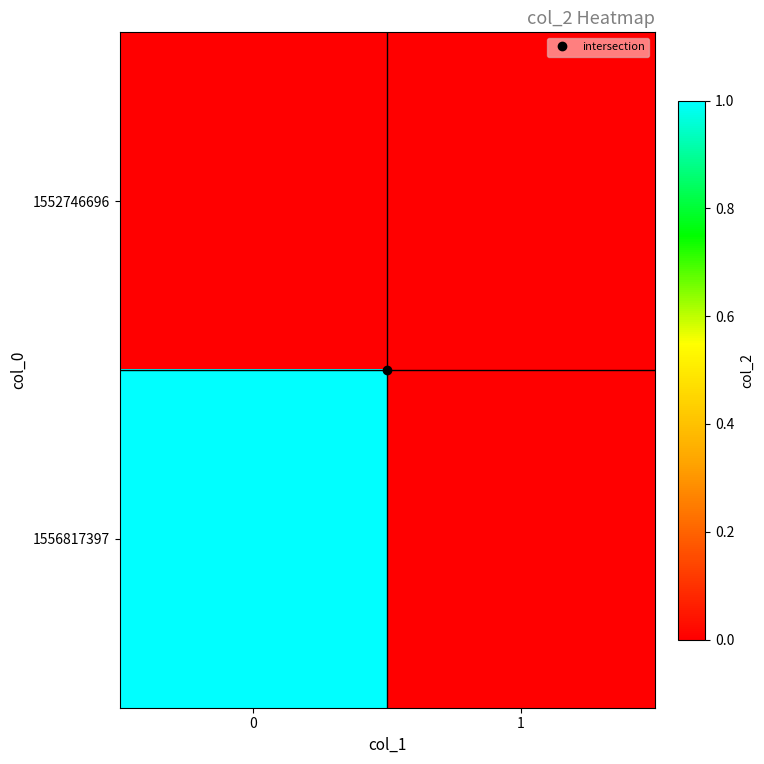

Count the number of data series in this chart.

2